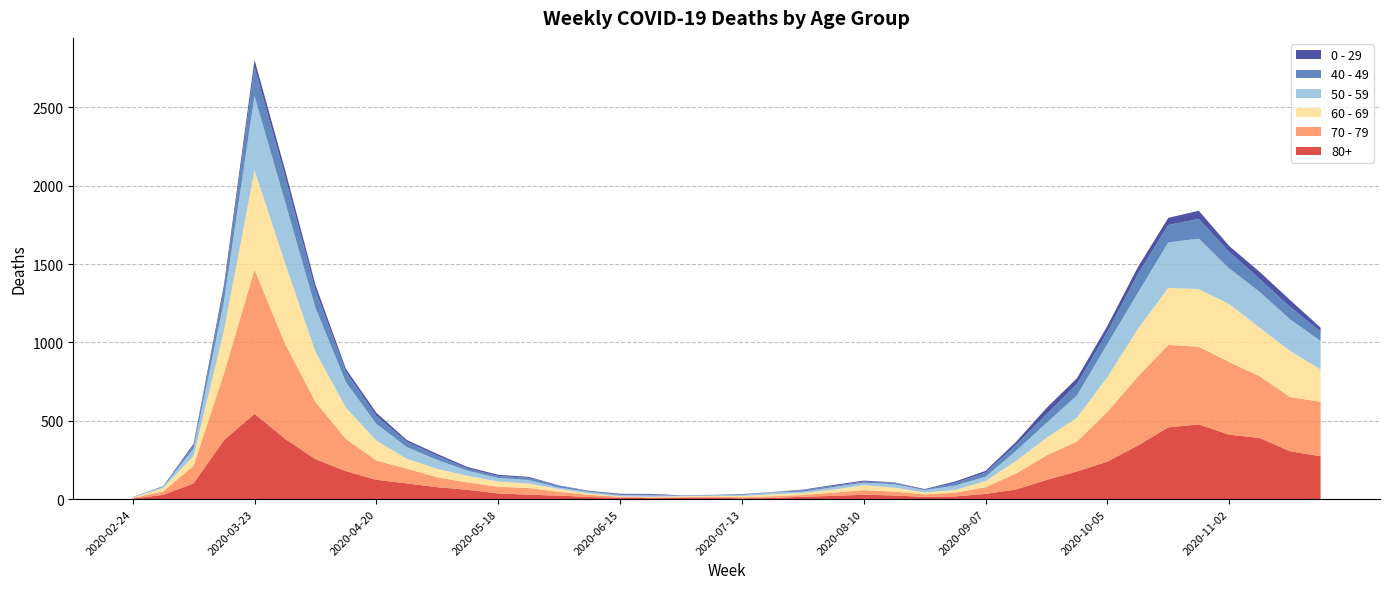

Reading left to right, list all the values displayed in this chart.

80+: 3	27	100	377	544	385	255	178	123	100	76	59	36	28	22	13	9	6	7	9	5	7	15	20	28	23	14	17	33	61	122	176	239	342	458	477	411	390	305	273
70 - 79: 4	22	113	427	920	608	365	206	123	94	63	47	43	43	24	14	6	5	5	8	7	11	11	21	29	25	16	24	43	102	157	191	318	439	526	495	464	394	346	348
60 - 69: 2	22	61	272	634	514	320	199	128	63	54	42	33	28	18	8	3	3	6	3	8	12	13	19	31	25	12	17	39	80	112	152	221	305	364	368	370	310	294	206
50 - 59: 3	7	48	190	475	392	281	163	106	75	57	33	23	23	9	10	8	9	3	5	6	12	8	16	16	22	15	28	28	64	95	142	212	230	290	322	227	228	202	182
40 - 49: 0	5	21	79	183	163	111	66	51	33	27	13	12	14	12	3	2	5	1	1	4	2	10	8	8	10	2	17	26	38	55	72	76	120	111	126	105	83	80	60
0 - 29: 1	0	10	25	47	42	36	19	20	12	11	10	8	6	2	4	6	5	2	1	2	1	3	6	6	2	5	9	11	20	40	38	39	44	46	52	38	45	43	25